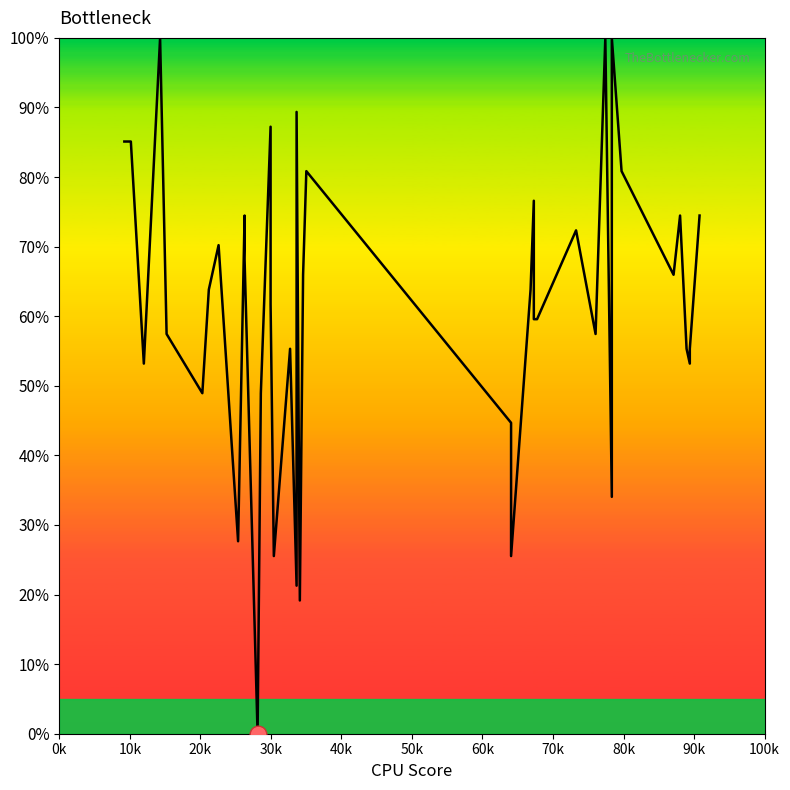

Is it true that the value at 33 is 40.9?

False